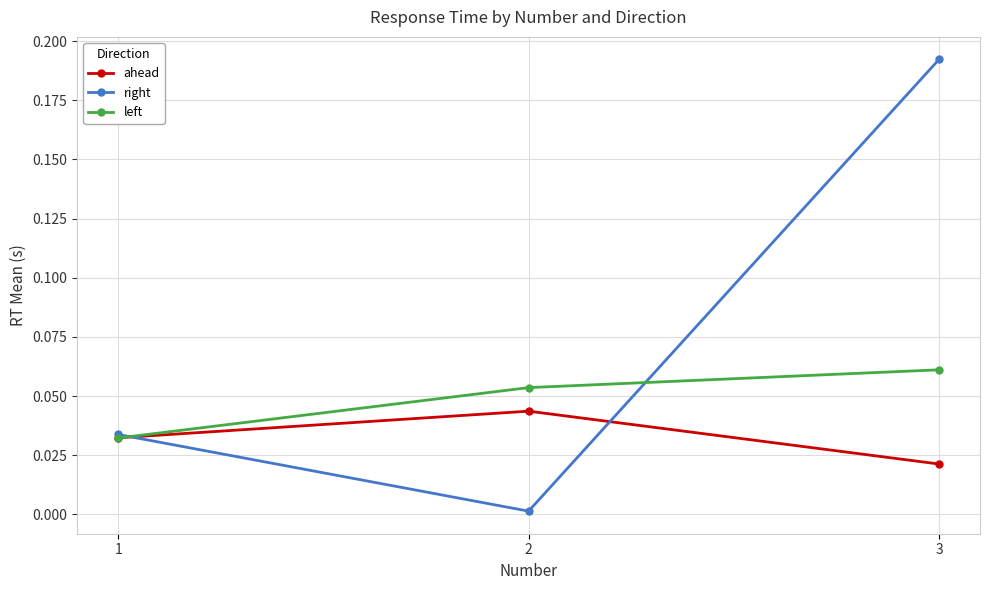

List the series in order of their overall mean, highest first.

right, left, ahead